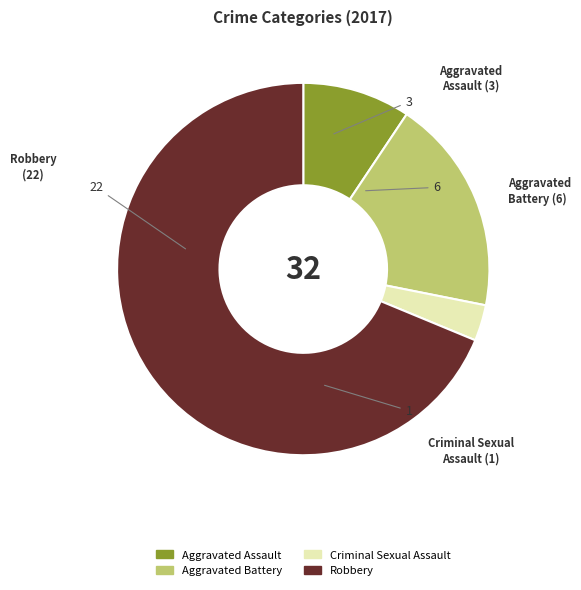

What is the smallest slice in the pie chart?

Criminal Sexual Assault